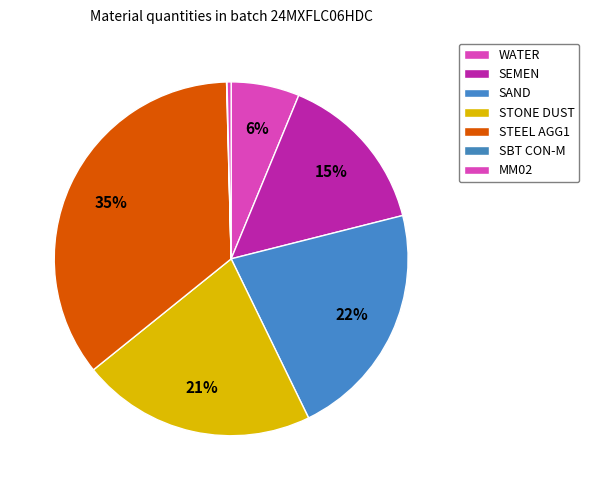

To the nearest percent, what is the difference between the largest and smallest slice percentages?

35%